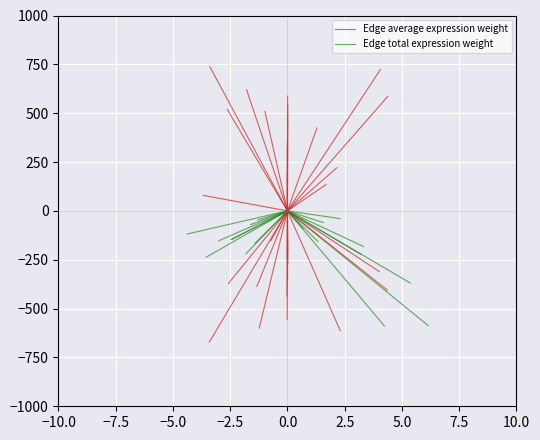

Count the number of data series in this chart.

2